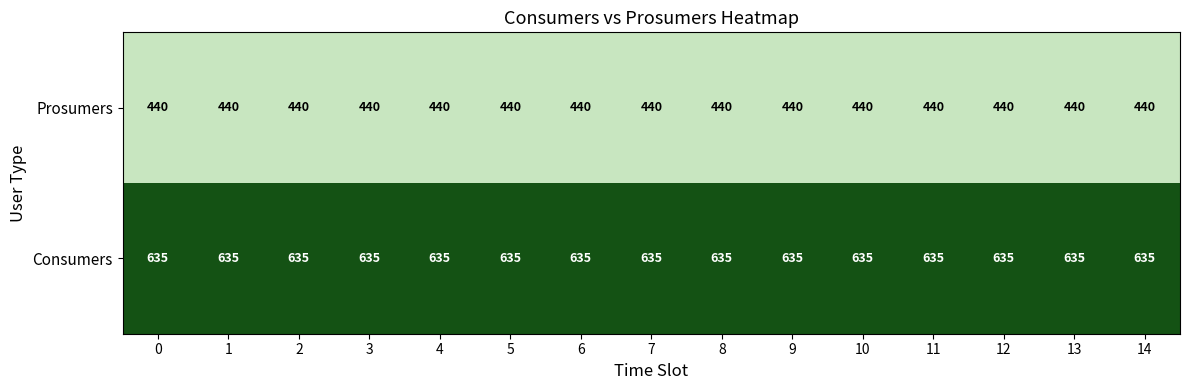

List the series in order of their peak value, lowest first.

Prosumers, Consumers